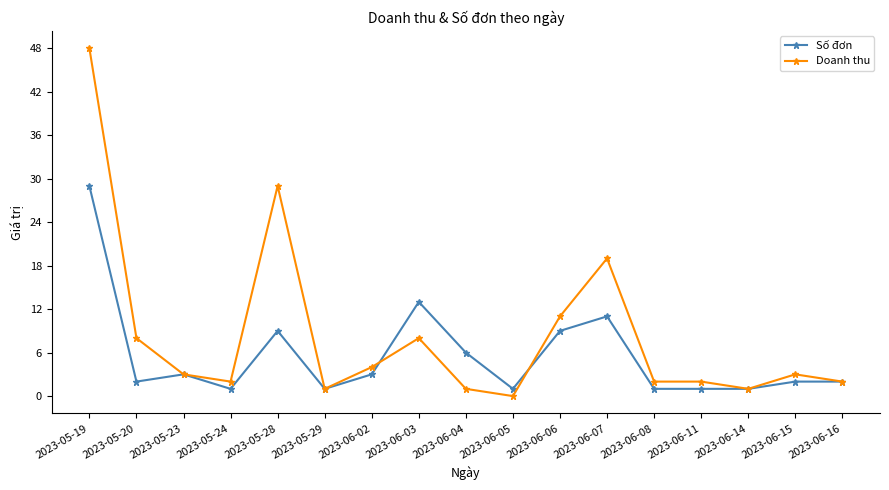

At which category is the sum across all series the highest?

2023-05-19